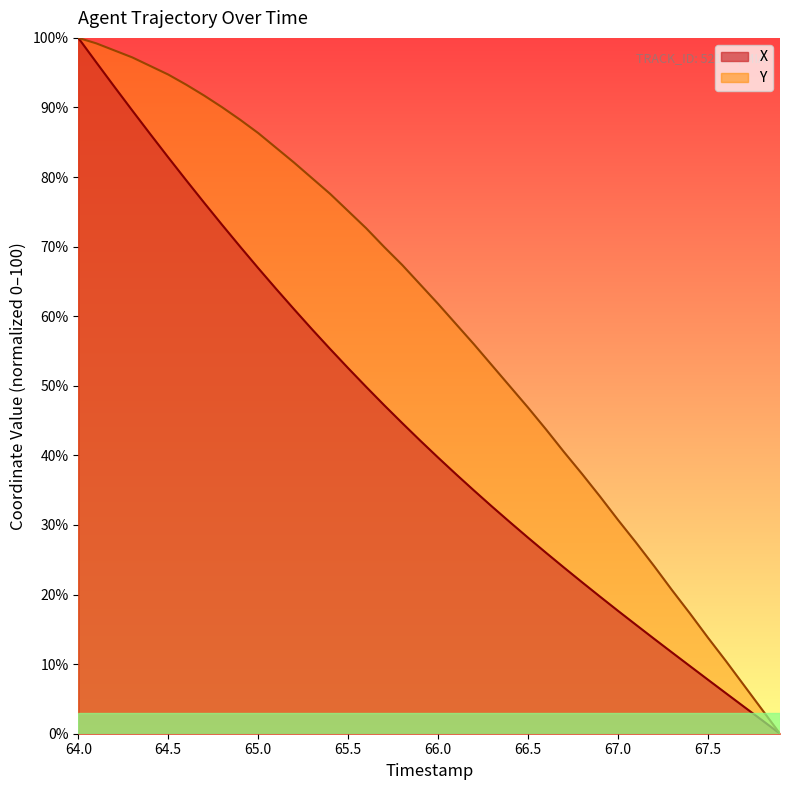

True or false: Y and X intersect in this chart.

False